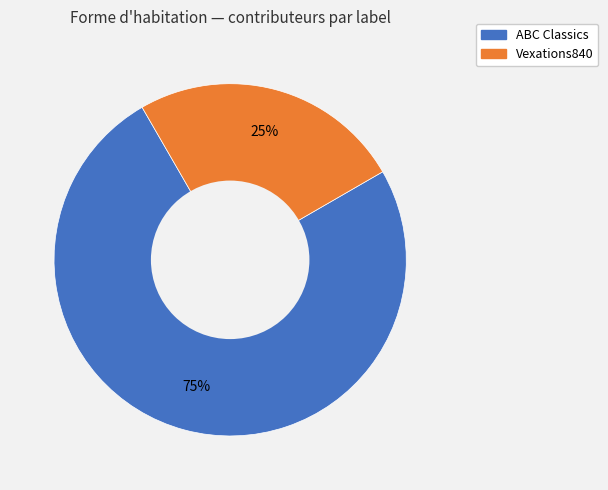

Does Vexations840 represent more than half of the total?

No